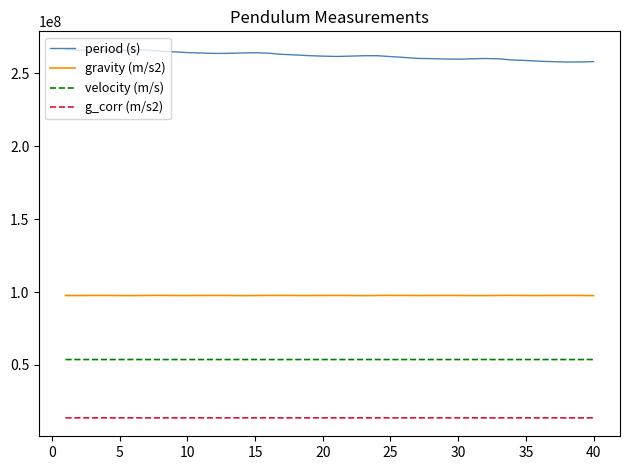

What is the greatest value displayed?

266222305.0